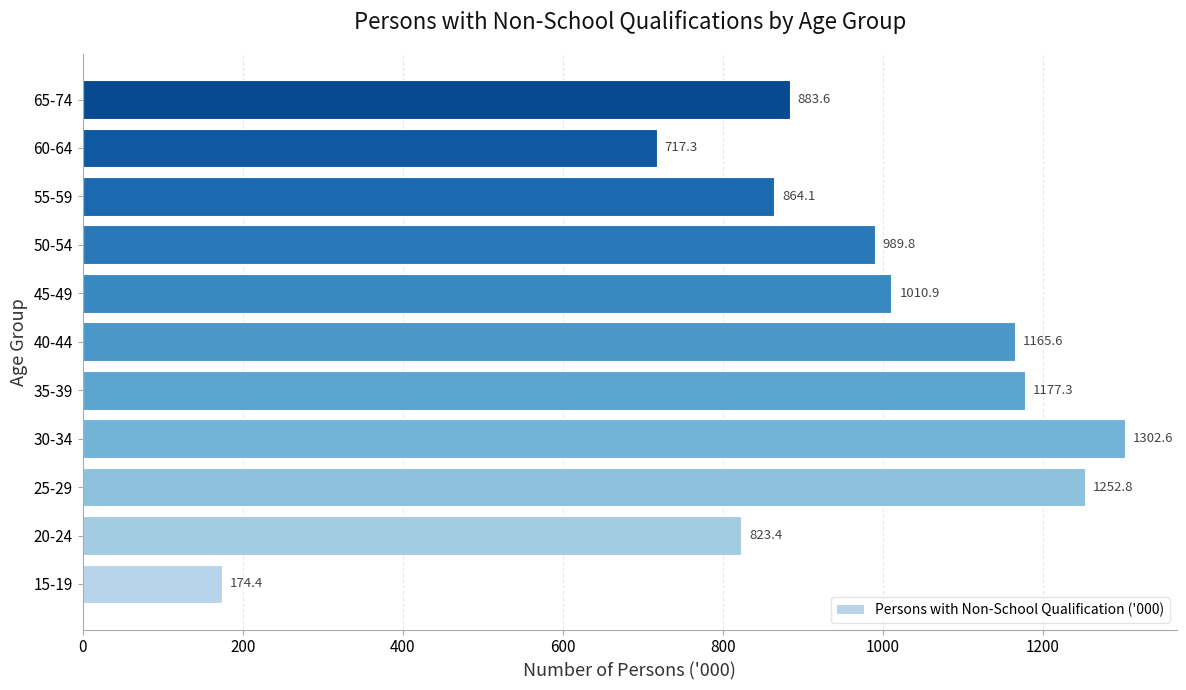

Reading bottom to top, what are all the values shown in this chart?

174.4	823.4	1252.8	1302.6	1177.3	1165.6	1010.9	989.8	864.1	717.3	883.6